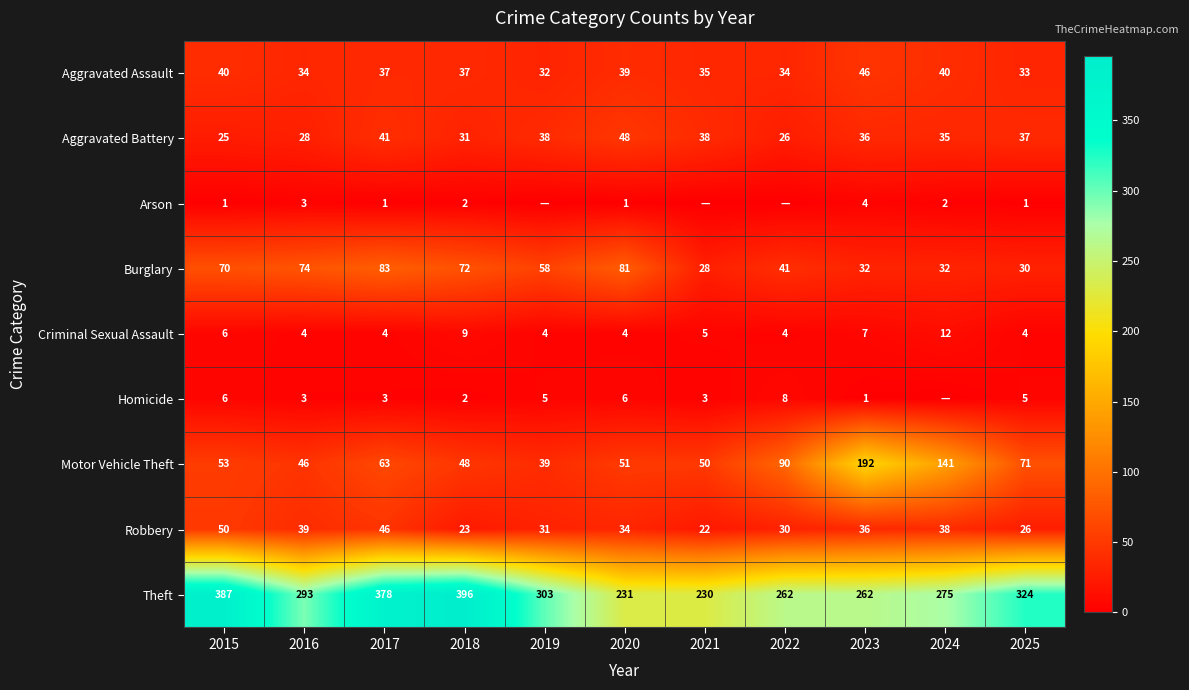

How many data points in Burglary are less than 58?

5